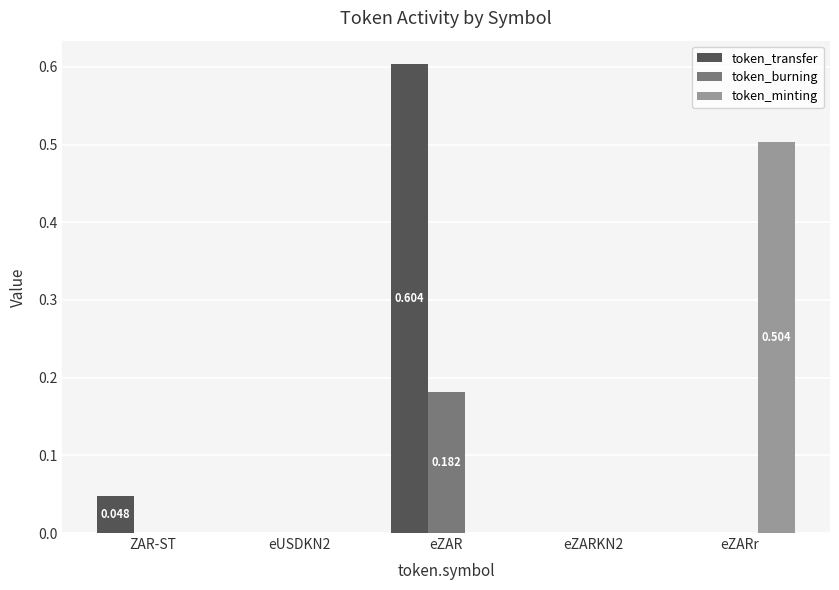

Which series has the largest total across all categories?

token_transfer